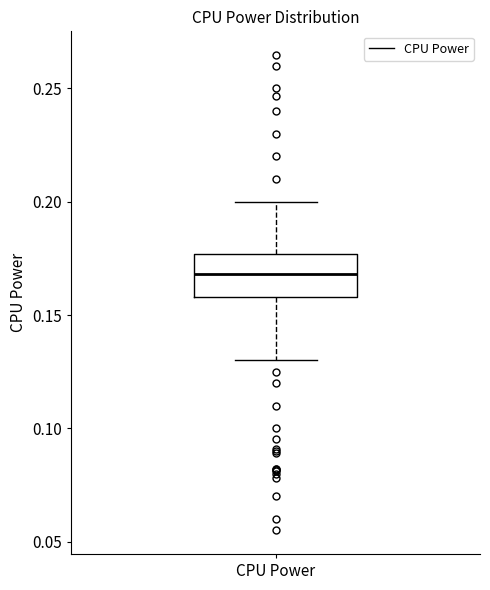

Where is the lower edge of the box for CPU Power on the y-axis? The values are not printed on the chart, so give them approximately, as read against the axis.

0.160